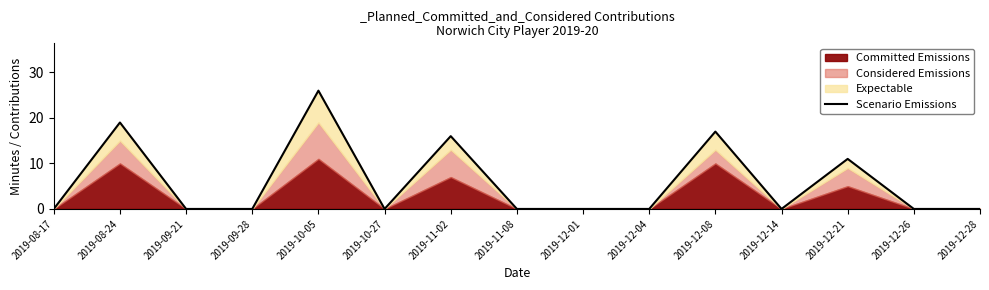

The chart shows a value of 13 at 2019-09-28. True or false?

False